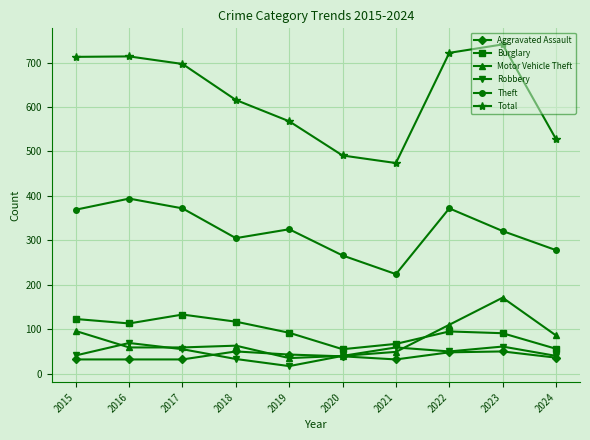

True or false: Theft and Total cross at least once.

False